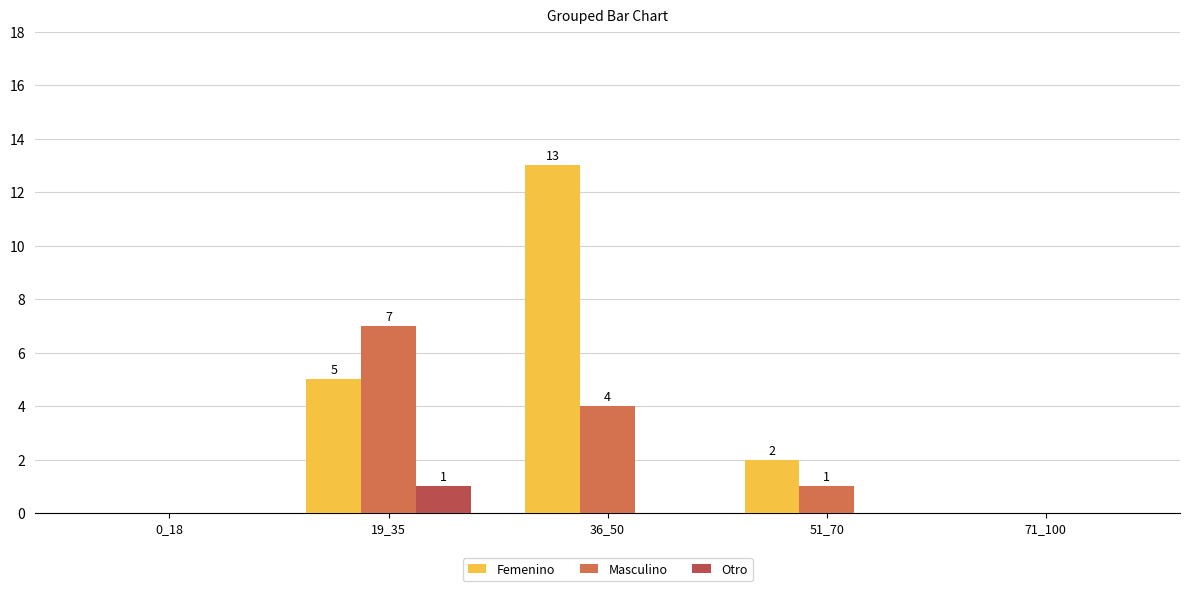

Which category has the highest value across all series?

36_50